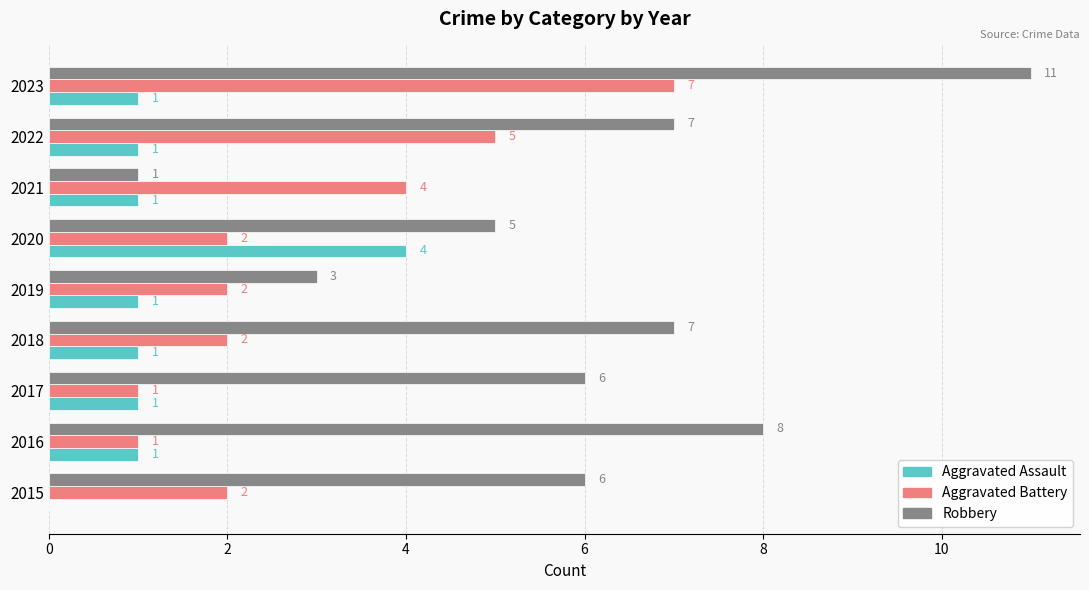

The Robbery series shows 11 at 2023. True or false?

True